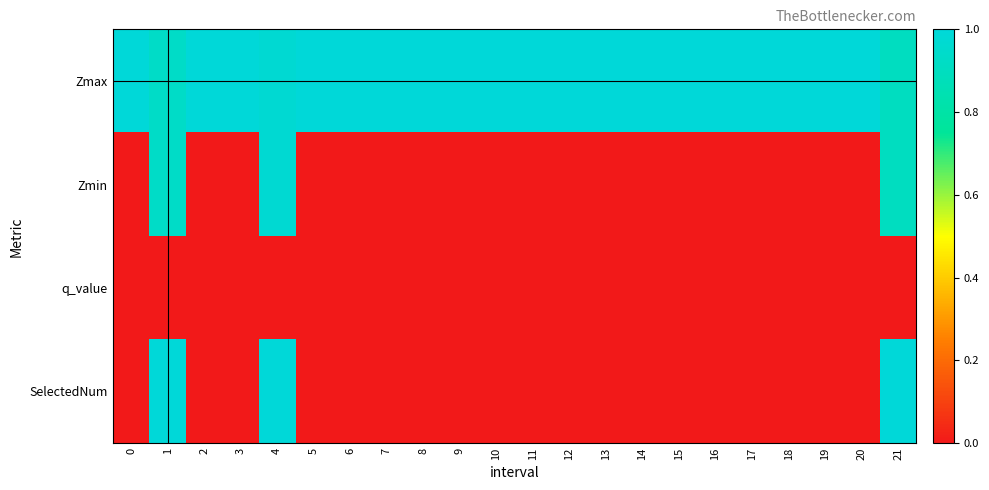

Which series has the largest range (max minus min)?

SelectedNum